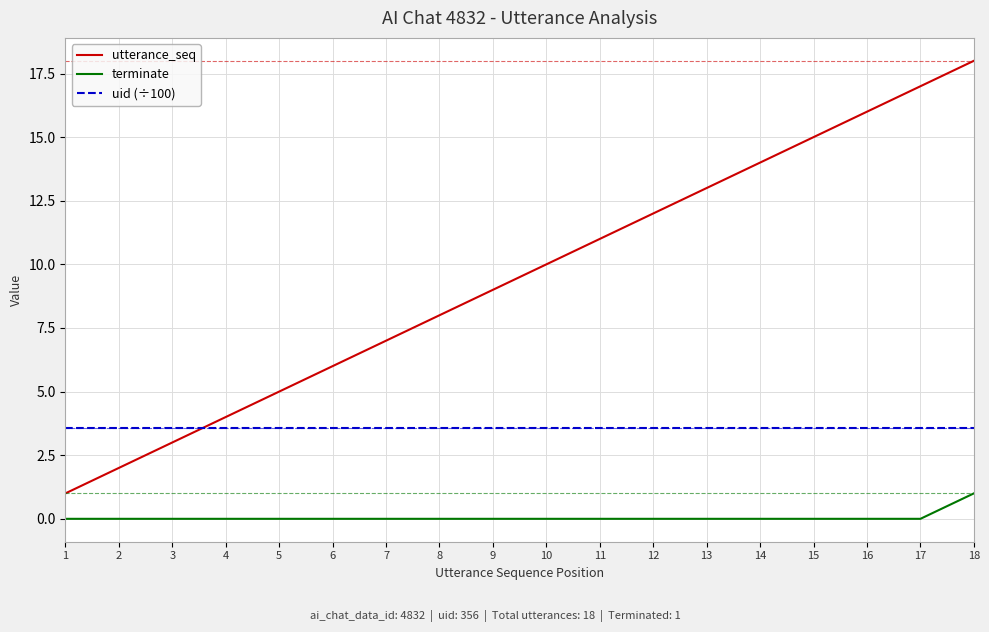

How many lines are shown in the chart?

3